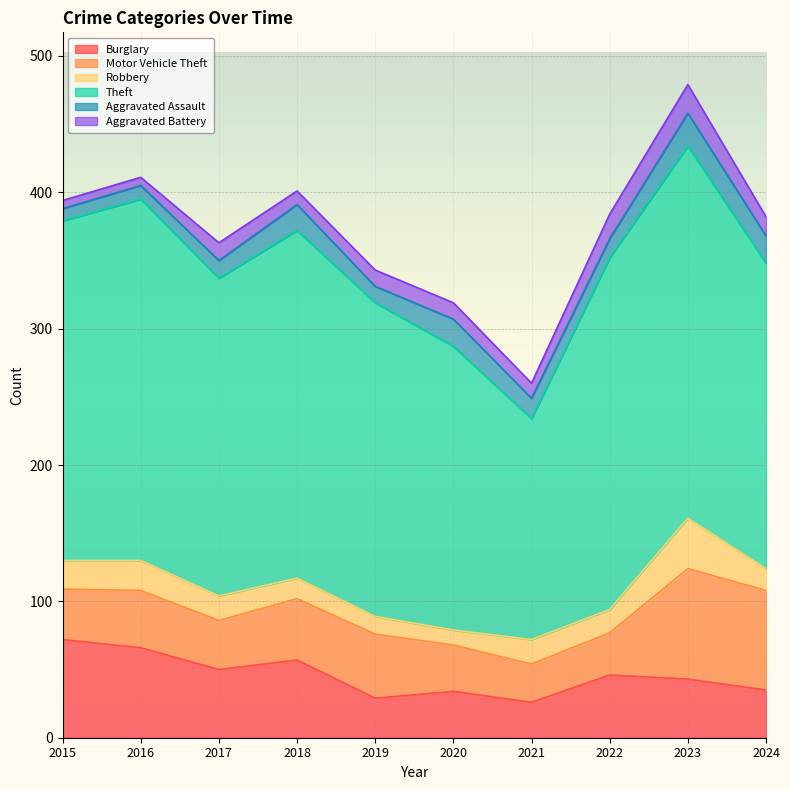

List the series in order of their peak value, highest first.

Theft, Motor Vehicle Theft, Burglary, Robbery, Aggravated Assault, Aggravated Battery